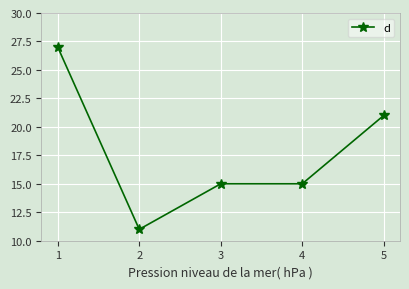

Reading left to right, extract all data points from this chart.

27	11	15	15	21